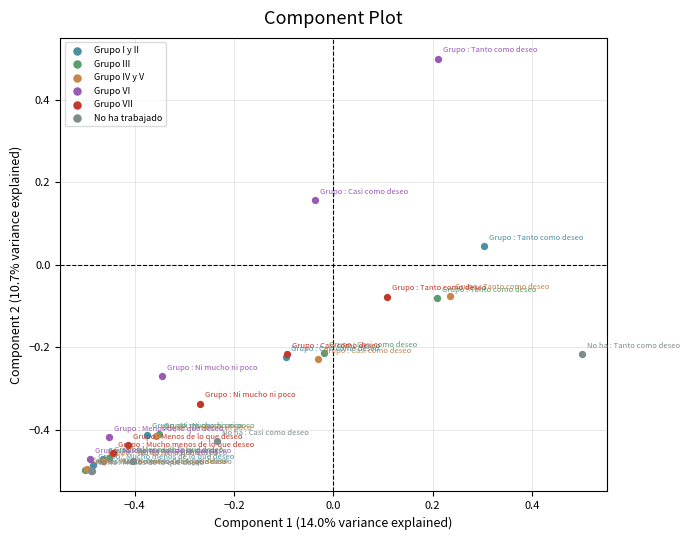

Which series has the widest spread of Y values?

Grupo VI